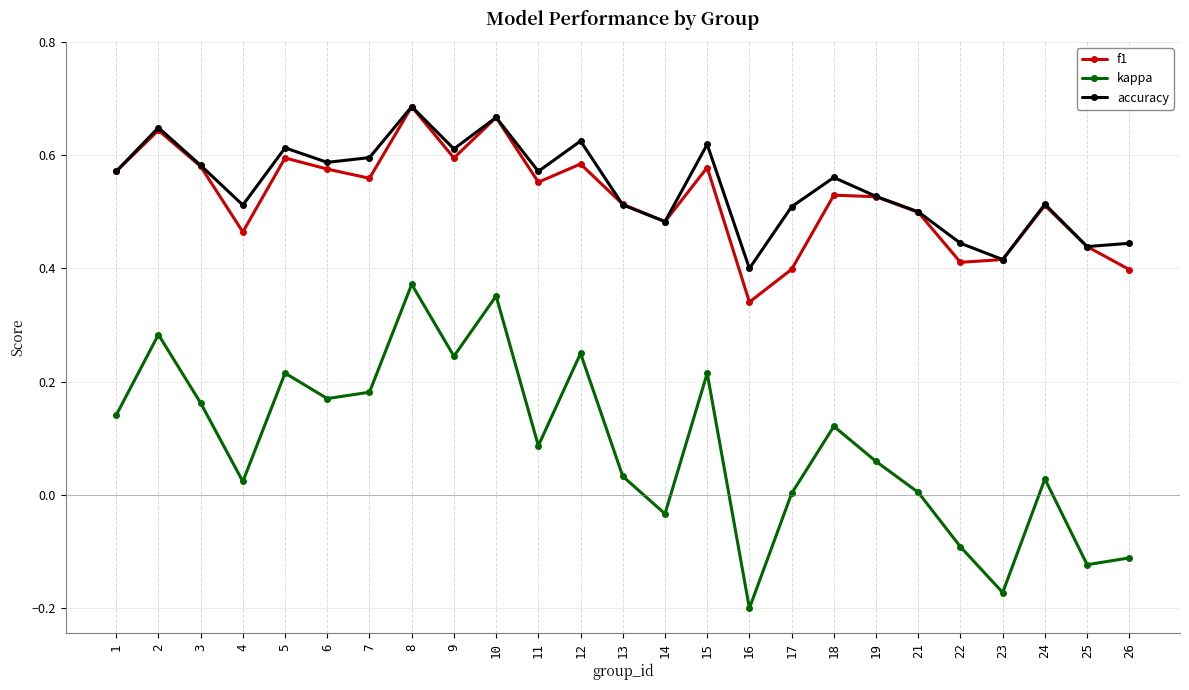

At which category does kappa reach its first local peak?

2